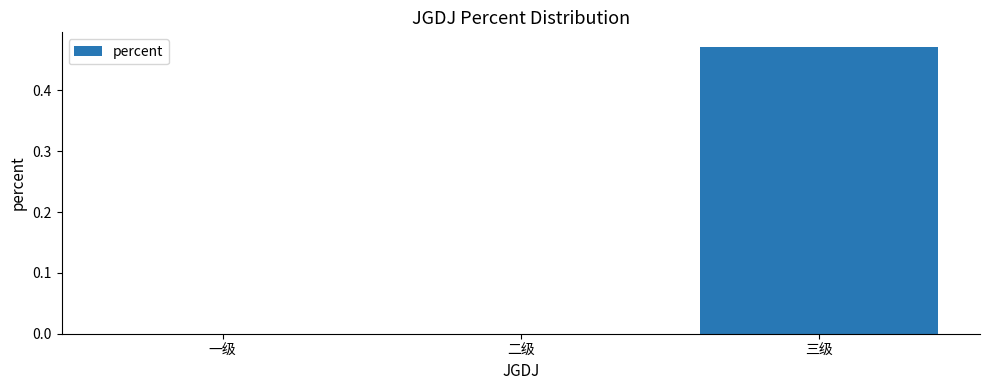

Which category has the highest value across all series?

三级